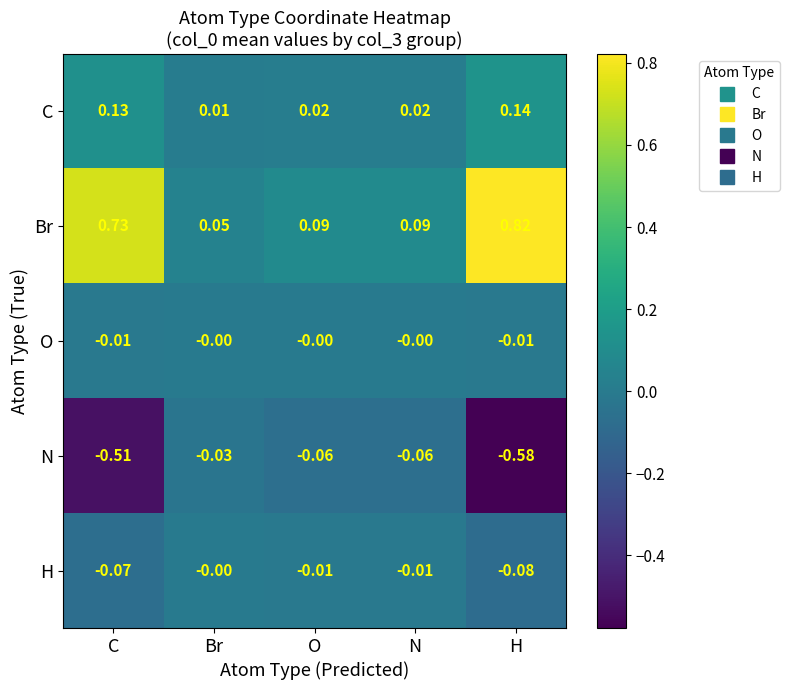

At H, list the series in order from largest to smallest.

Br, C, O, H, N